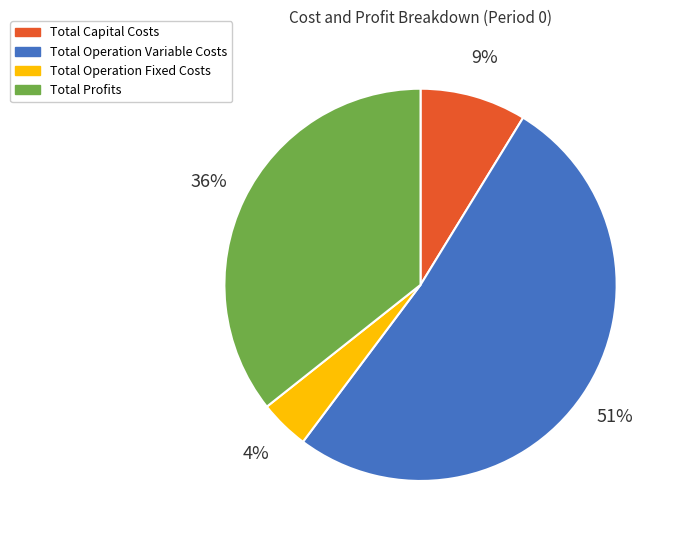

To the nearest percent, what is the combined percentage of Total Operation Fixed Costs and Total Capital Costs?

13%